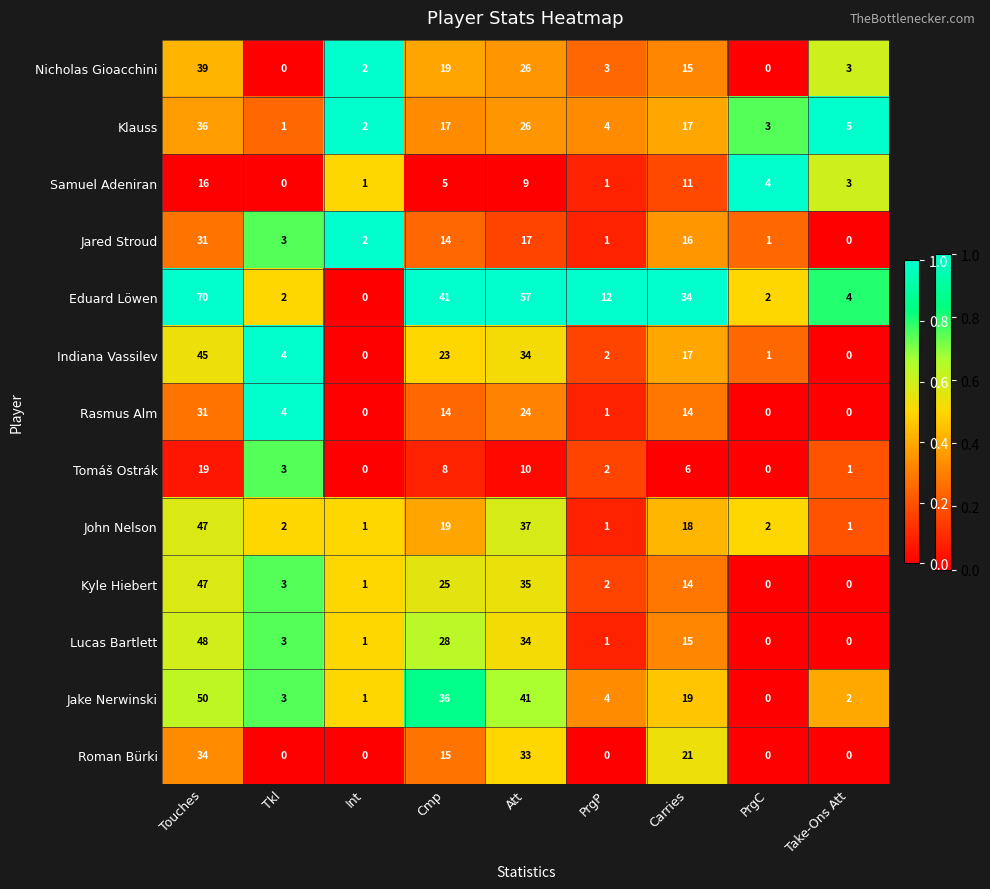

What is the difference between the second highest and minimum values in the Eduard Löwen series?

57